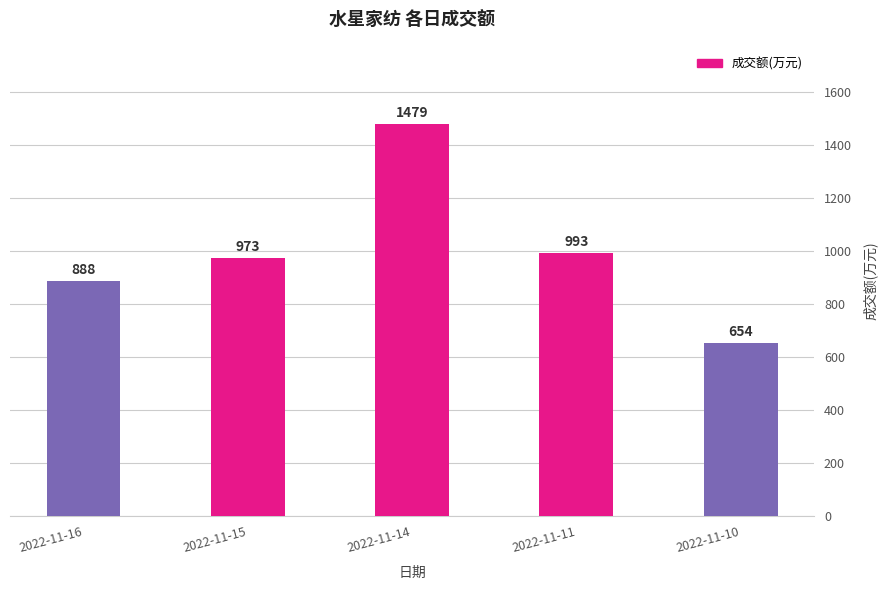

Does the chart contain any negative values?

No